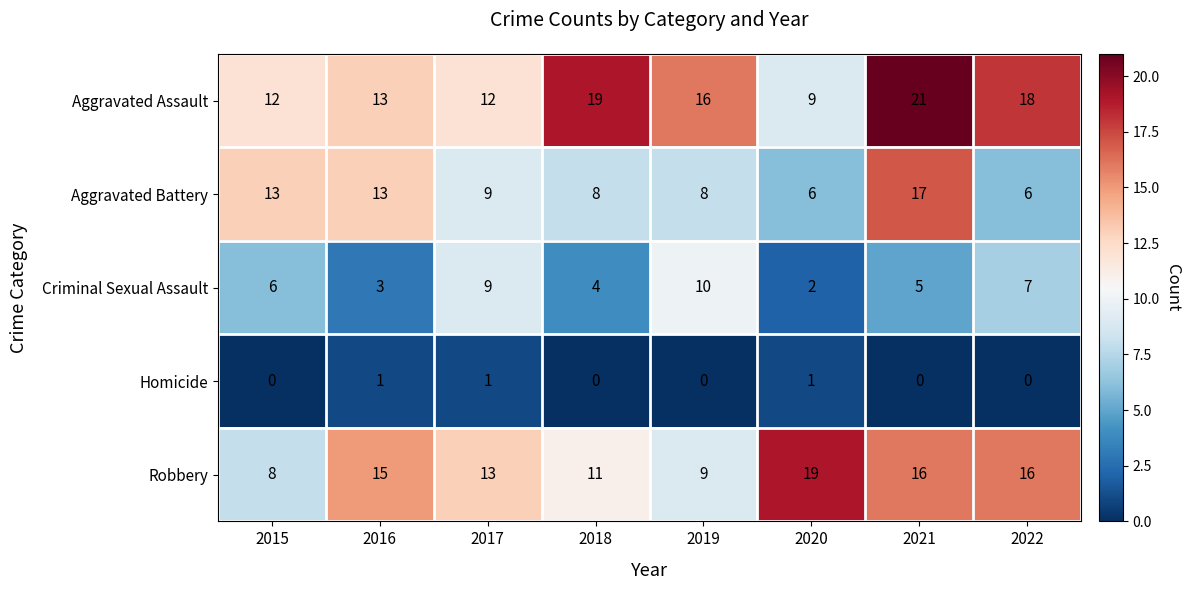

The value of Homicide at 2017 is 1. True or false?

True